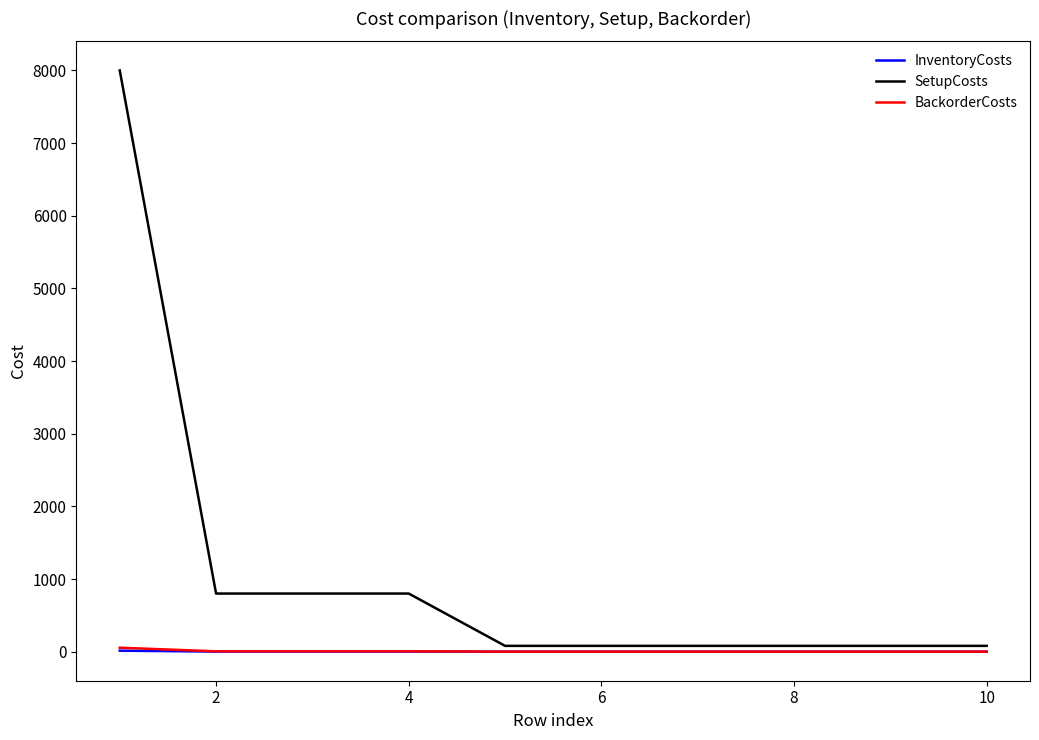

How many lines are shown in the chart?

3